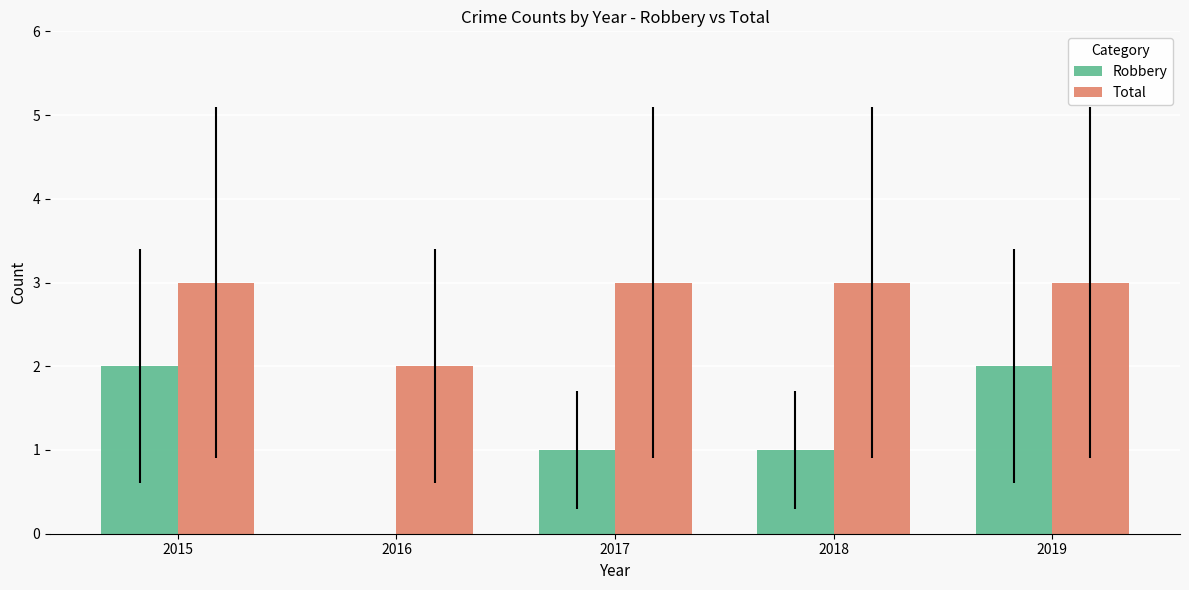

What is the sum of all Total values?

14